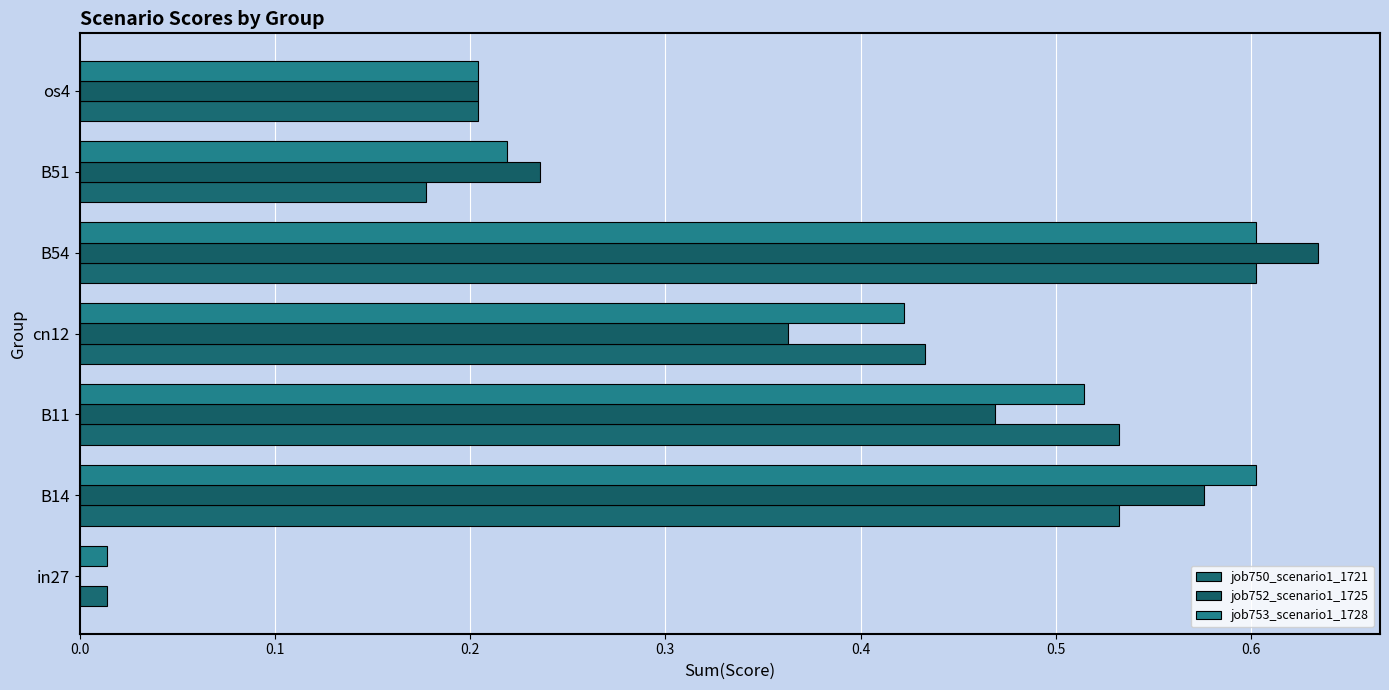

Reading left to right, transcribe all the data shown in this chart.

job750_scenario1_1721: 0.0	0.5	0.5	0.4	0.6	0.2	0.2
job752_scenario1_1725: 0.0	0.6	0.5	0.4	0.6	0.2	0.2
job753_scenario1_1728: 0.0	0.6	0.5	0.4	0.6	0.2	0.2